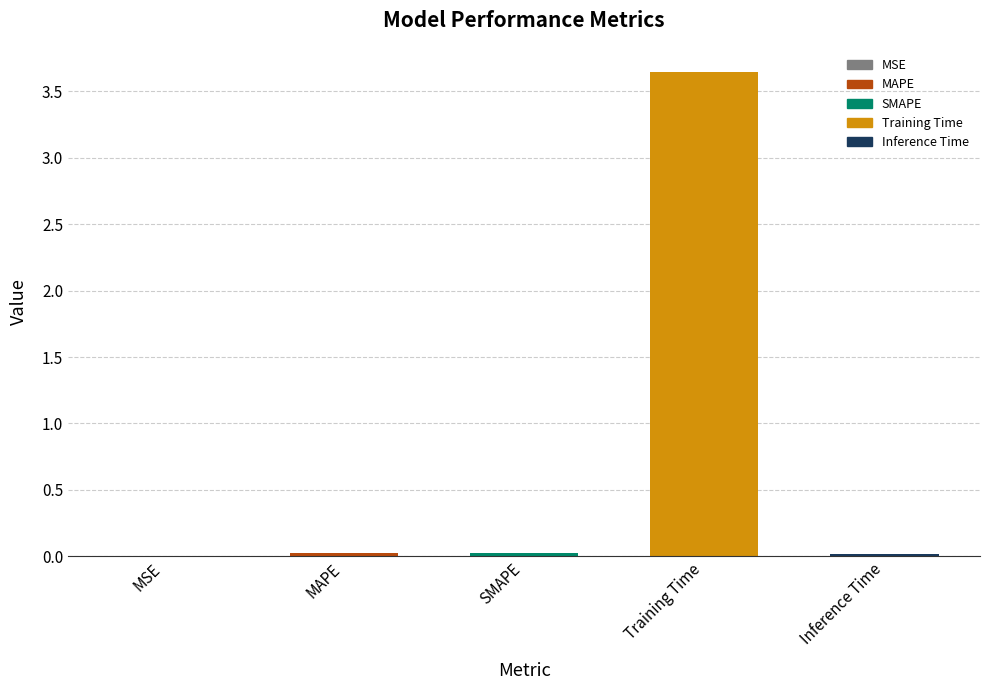

The chart shows a value of 0.0 at SMAPE. True or false?

True